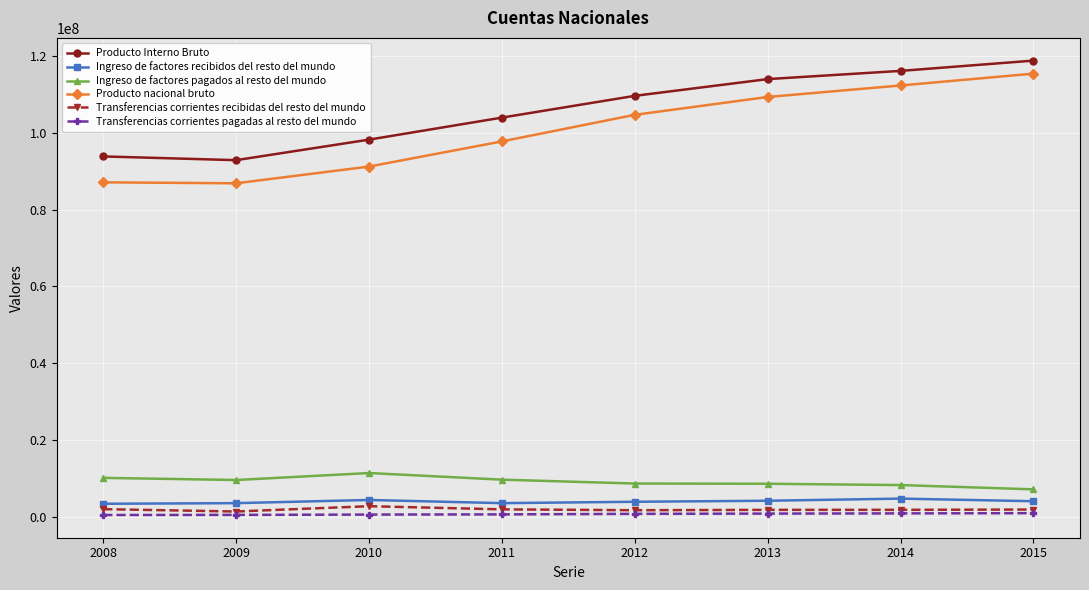

True or false: Ingreso de factores pagados al resto del mundo and Producto Interno Bruto cross at least once.

False